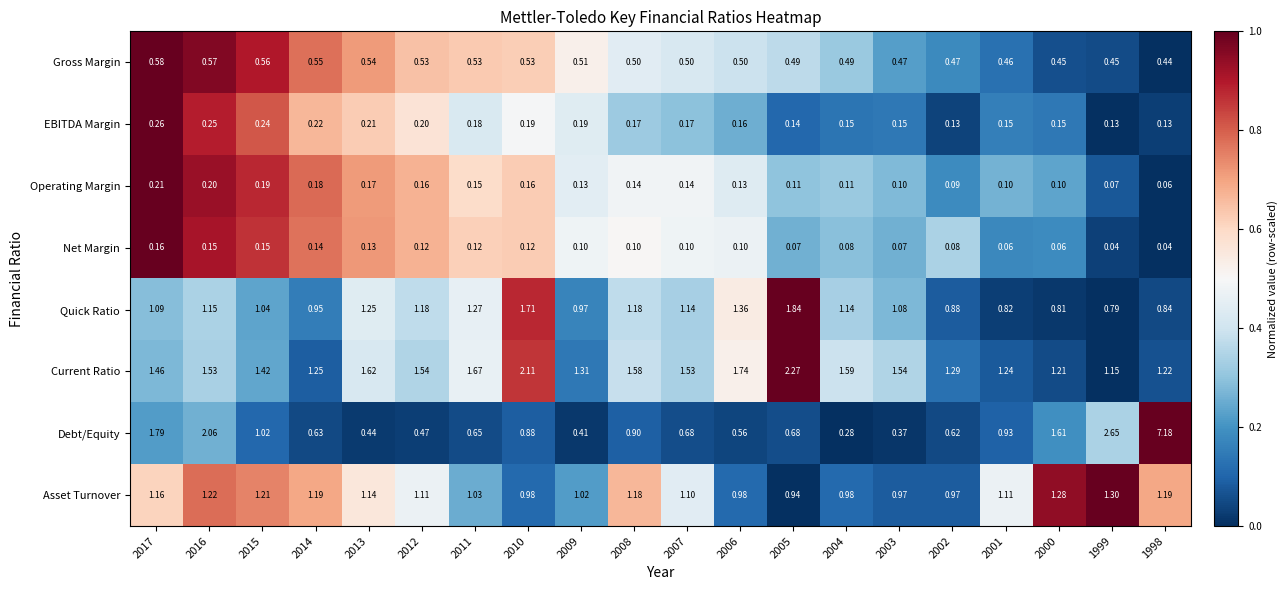

Which series has the largest total across all categories?

Current Ratio